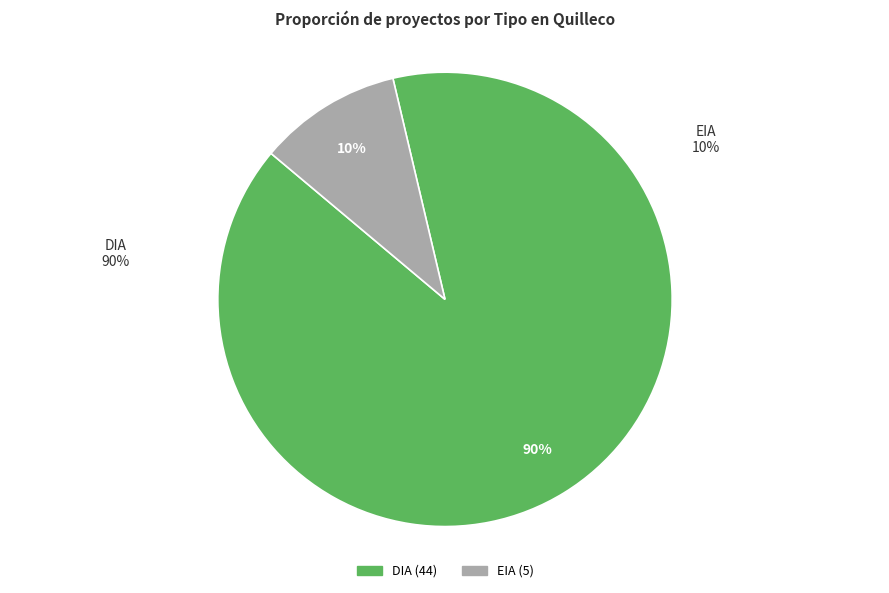

Is there any slice that represents more than half of the pie?

Yes